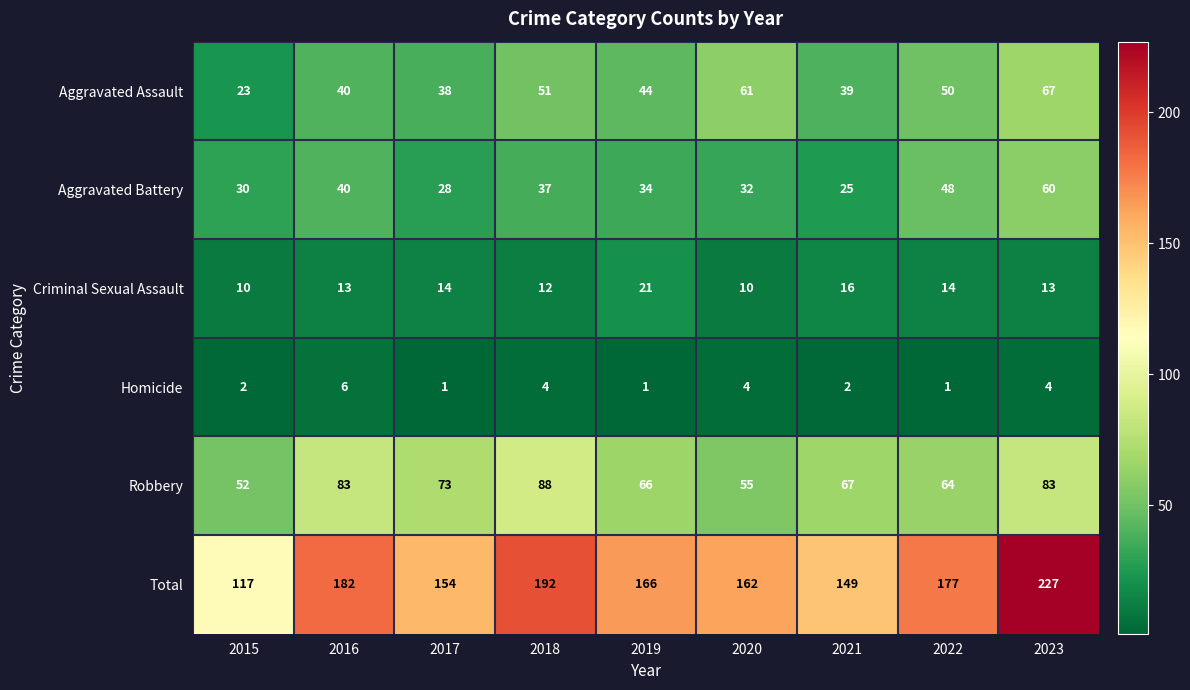

At which category is the sum across all series the highest?

2023